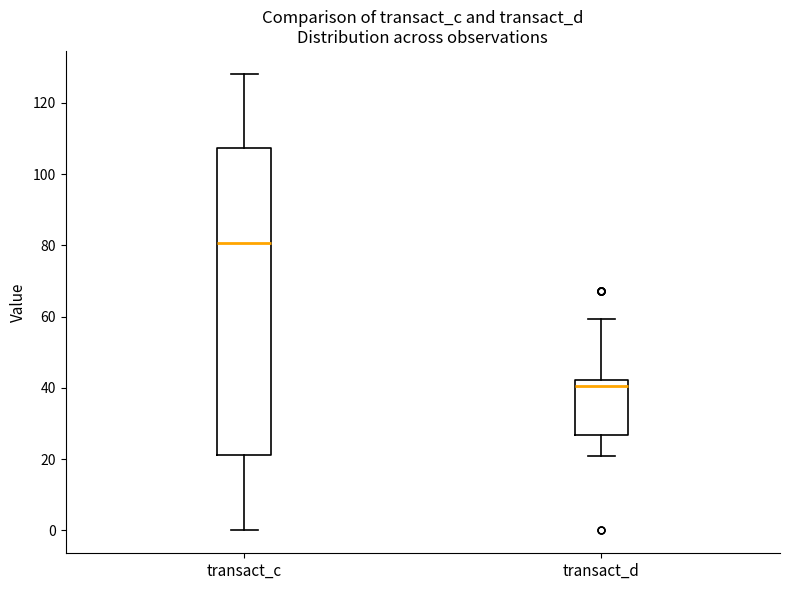

Which box is the tallest, from its lower edge to its upper edge?

transact_c